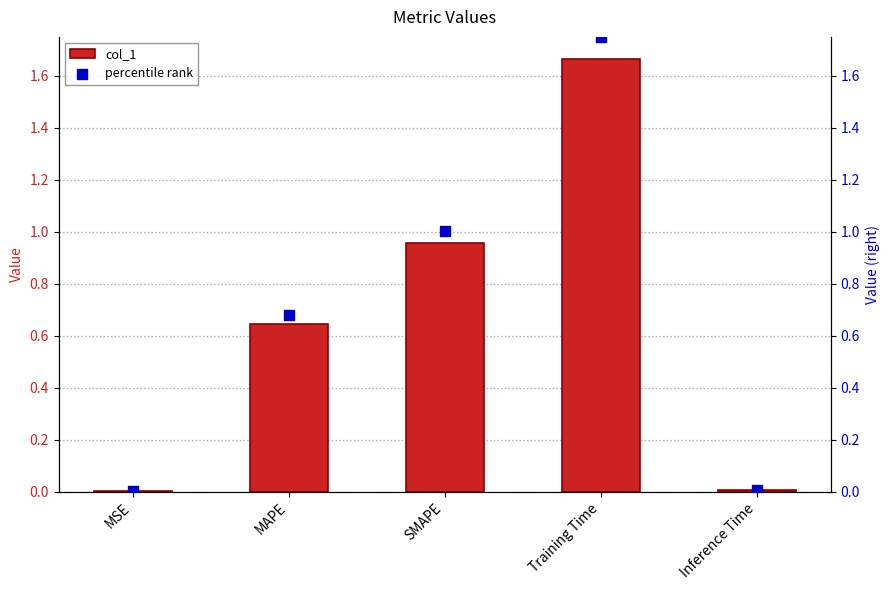

Is the value of percentile rank at Inference Time greater than the value of col_1 at Training Time?

No